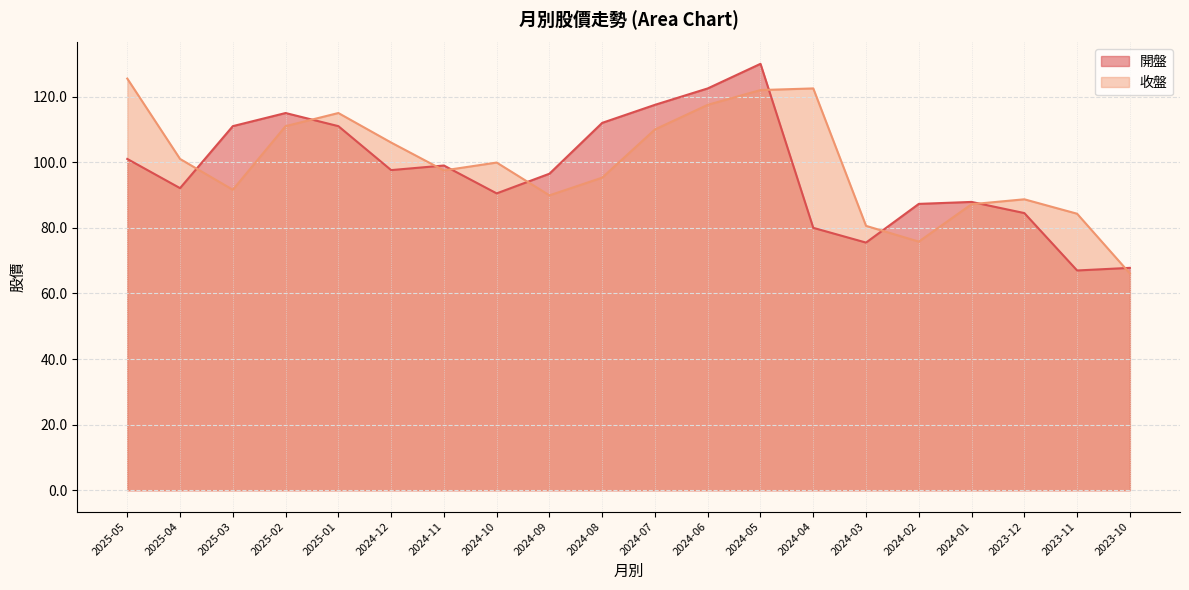

Reading left to right, what are all the values shown in this chart?

開盤: 2025-05=101.0	2025-04=92.1	2025-03=111.0	2025-02=115.0	2025-01=111.0	2024-12=97.6	2024-11=99.0	2024-10=90.5	2024-09=96.5	2024-08=112.0	2024-07=117.5	2024-06=122.5	2024-05=130.0	2024-04=80.0	2024-03=75.5	2024-02=87.3	2024-01=87.9	2023-12=84.5	2023-11=67.0	2023-10=67.8
收盤: 2025-05=125.5	2025-04=101.0	2025-03=91.6	2025-02=111.0	2025-01=115.0	2024-12=106.0	2024-11=97.5	2024-10=99.9	2024-09=89.9	2024-08=95.3	2024-07=110.0	2024-06=117.5	2024-05=122.0	2024-04=122.5	2024-03=80.6	2024-02=75.8	2024-01=87.2	2023-12=88.7	2023-11=84.3	2023-10=66.1